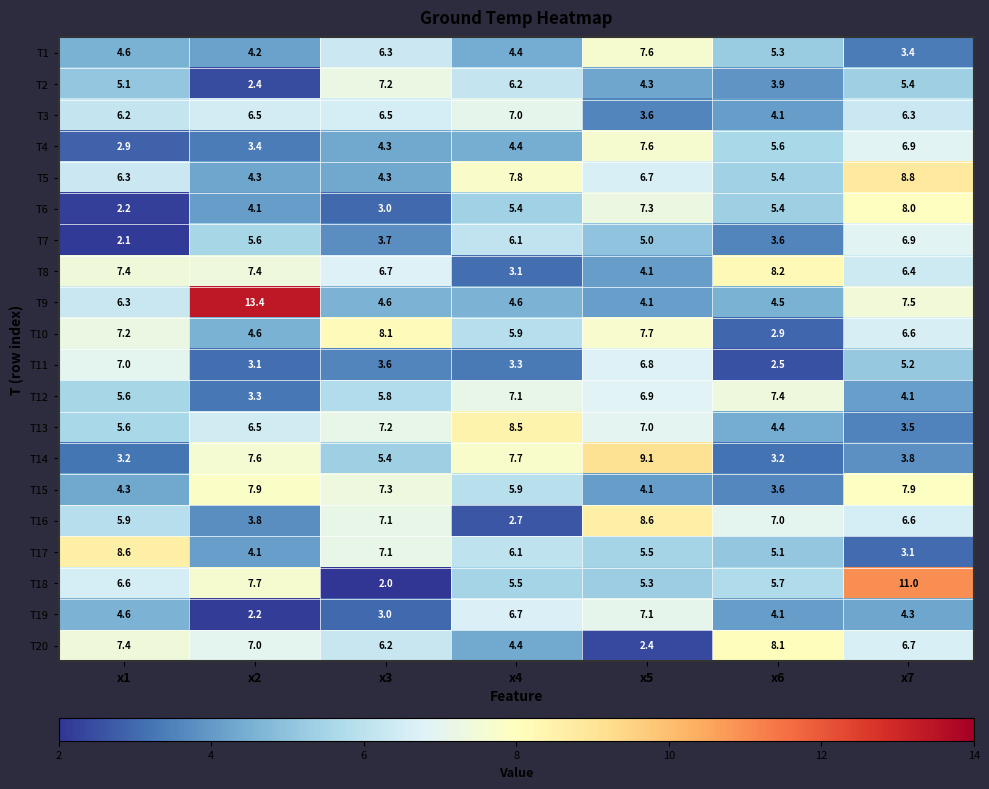

What is the sum of the T1 values at x6 and x3?

11.6